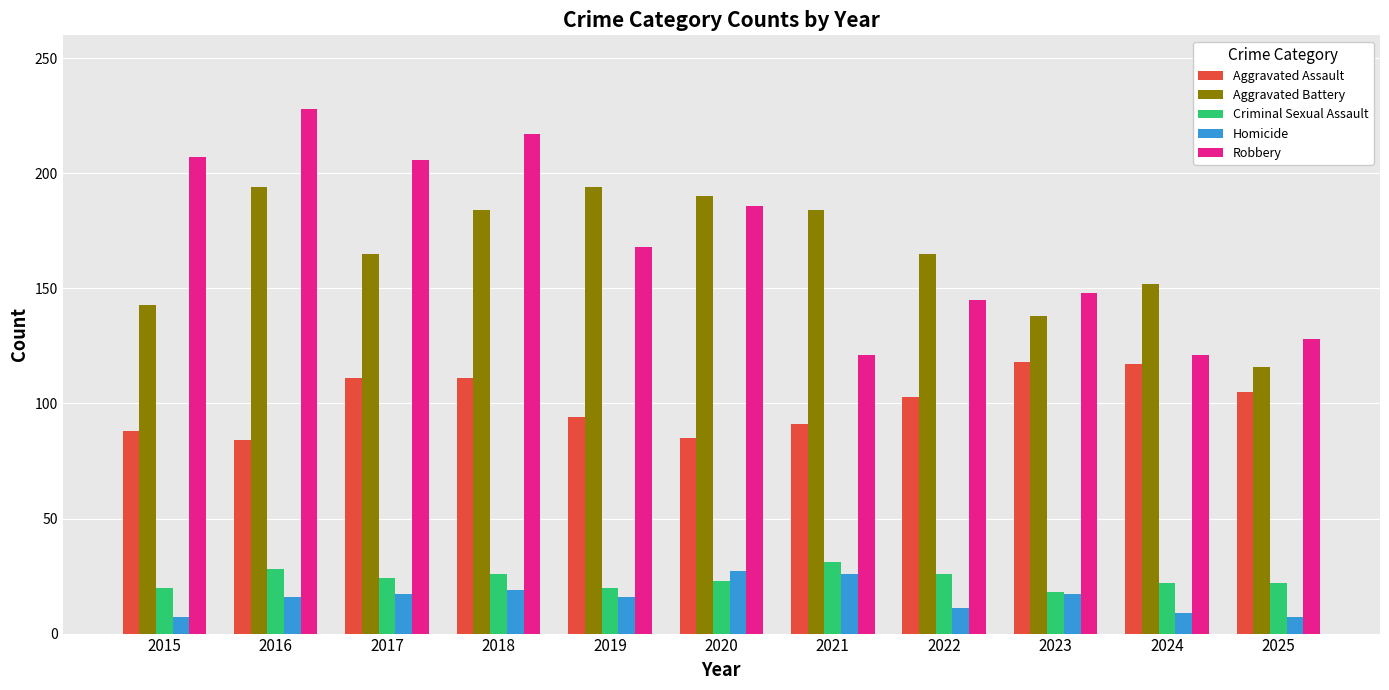

Which label corresponds to the largest value in the chart?

2016